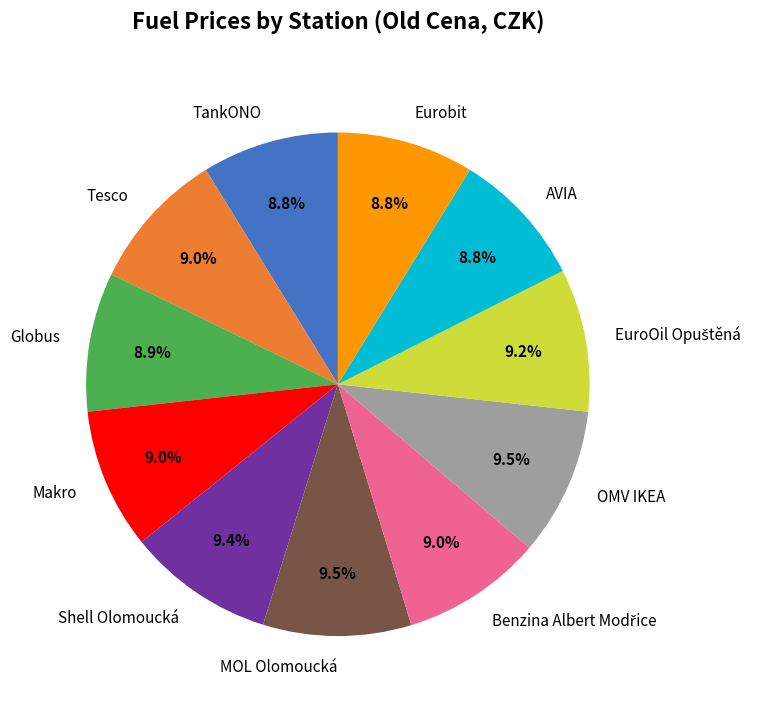

How many slices are in this pie chart?

11